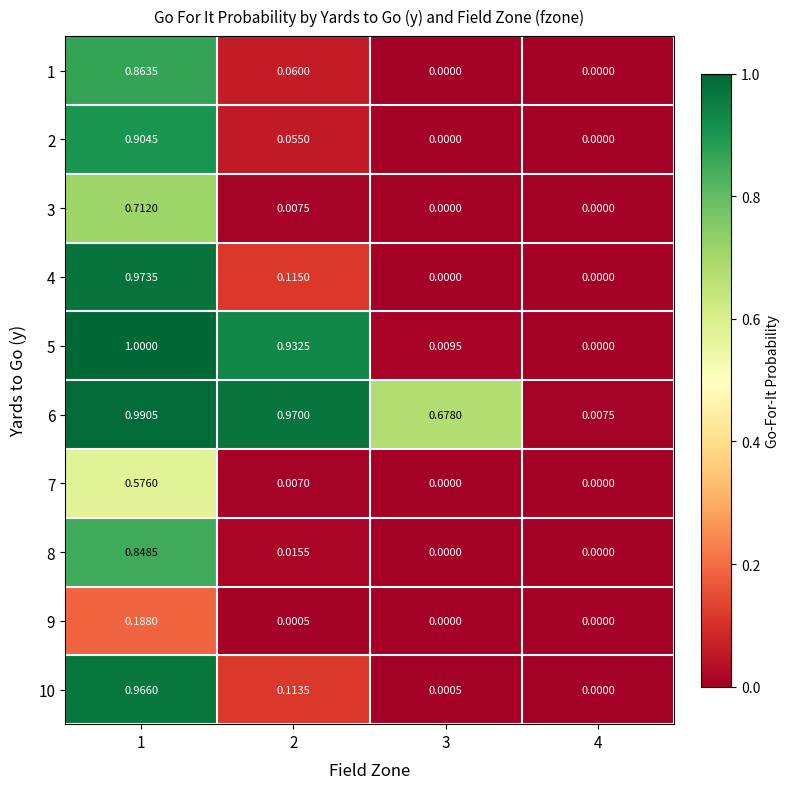

How many distinct data groups are displayed?

10